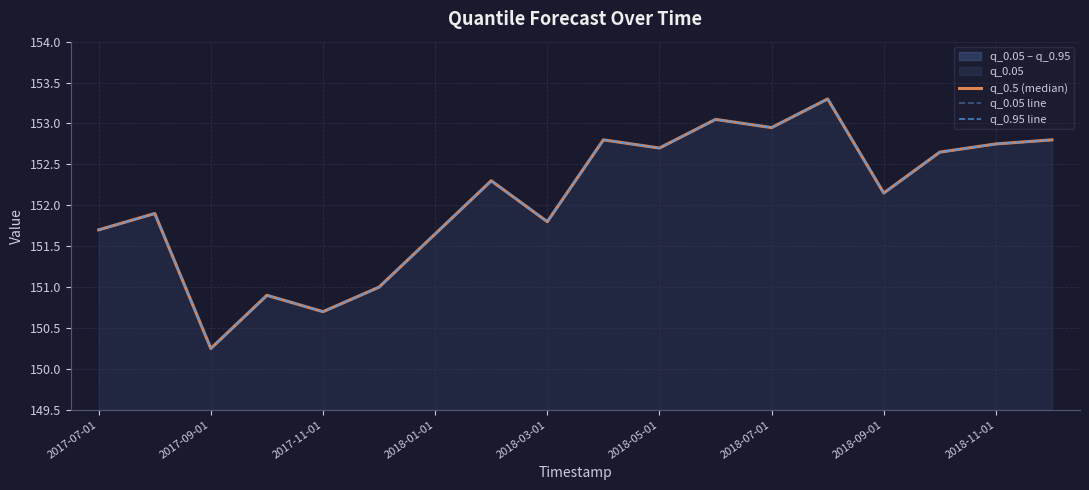

At how many categories does at least one series exceed 153?

2